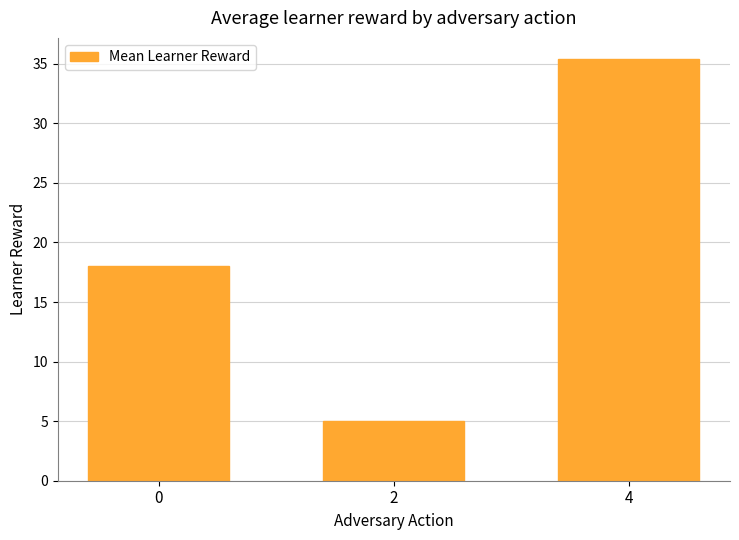

What is the sum of the values at 2 and 0?

23.0